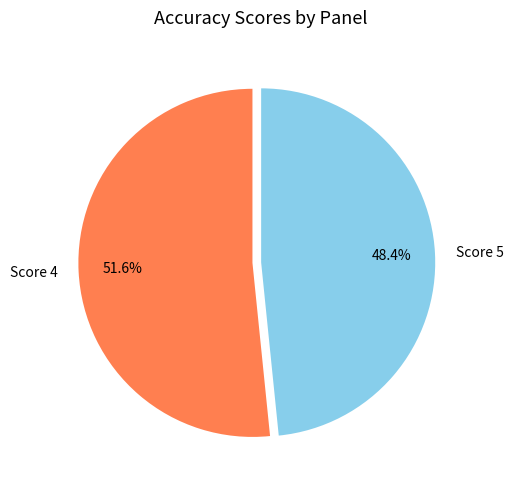

How many slices are in this pie chart?

2